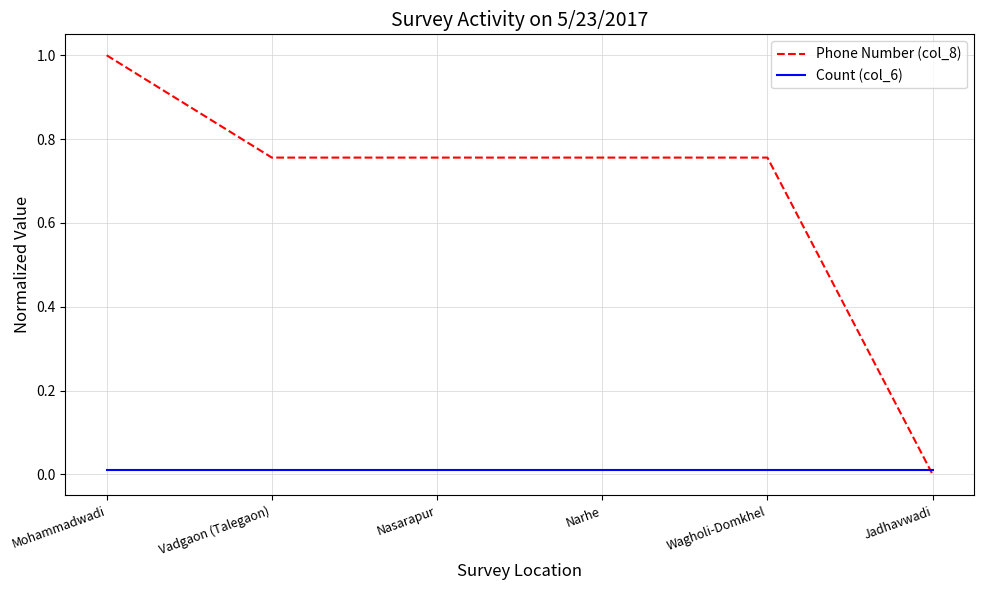

List the series in order of their peak value, highest first.

Phone Number (col_8), Count (col_6)